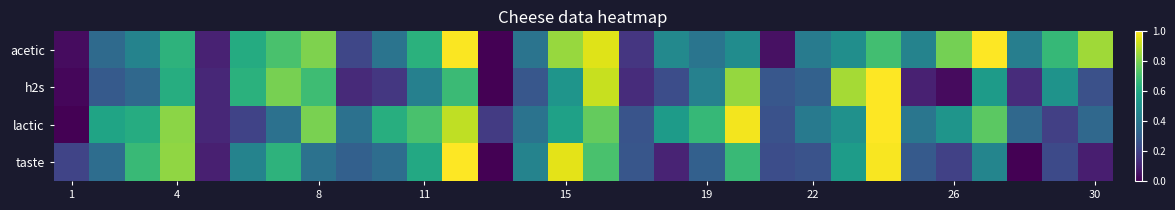

At how many categories does at least one series exceed 0?

30